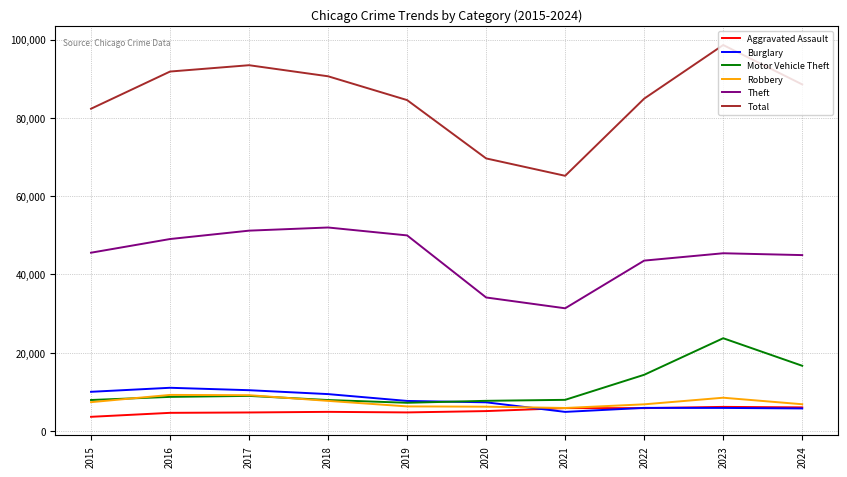

The value of Theft at 2019 is 82215. True or false?

False